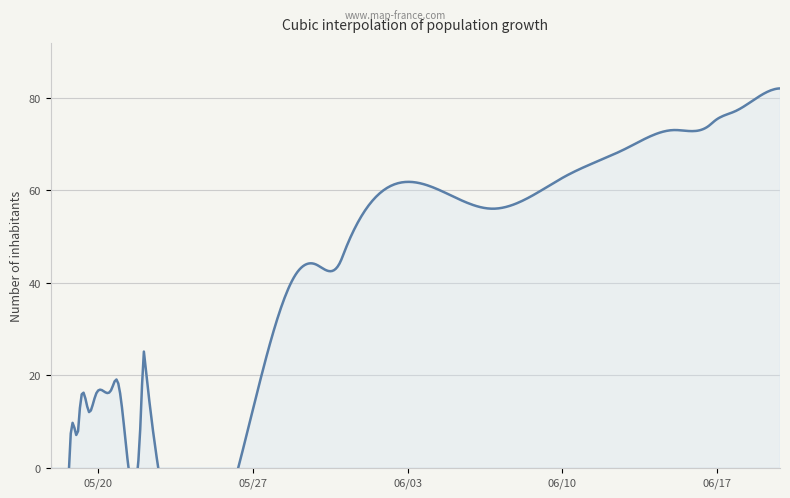

How many lines are shown in the chart?

1